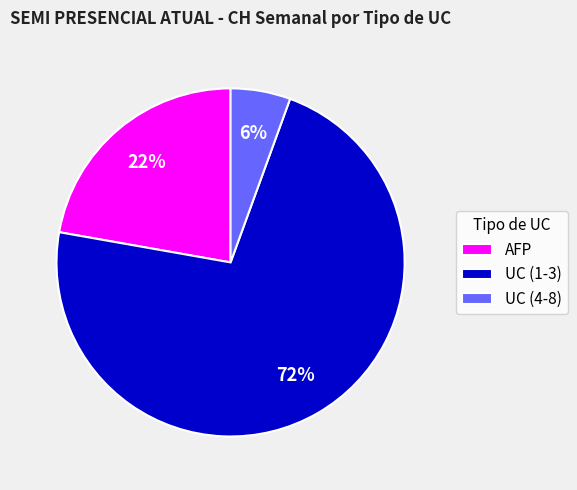

To the nearest percent, what percentage of the pie is AFP?

22%